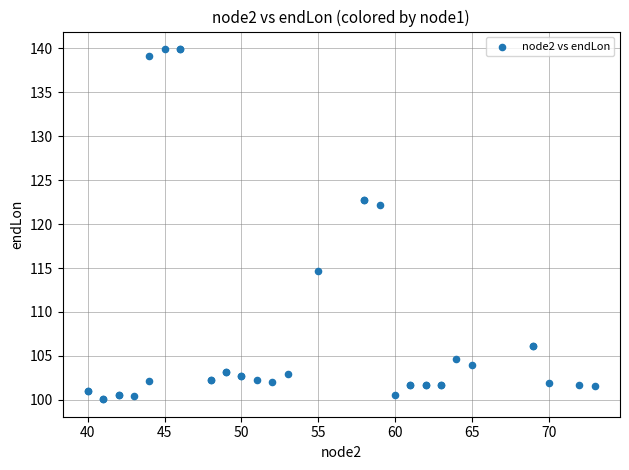

What Y value in the scatter plot is closest to 119?

122.1